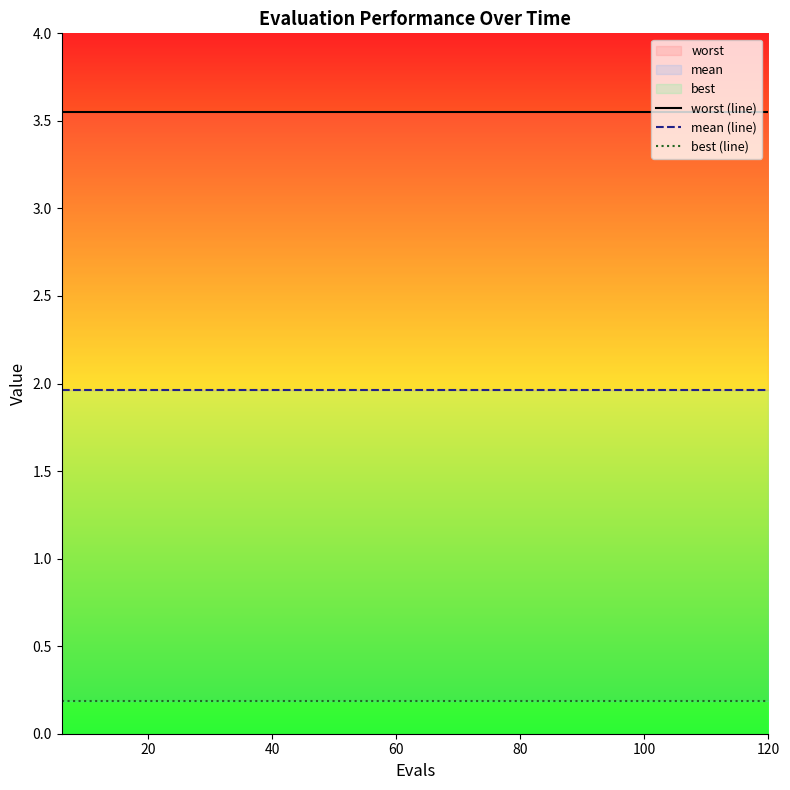

True or false: worst (line) and best (line) cross at least once.

False